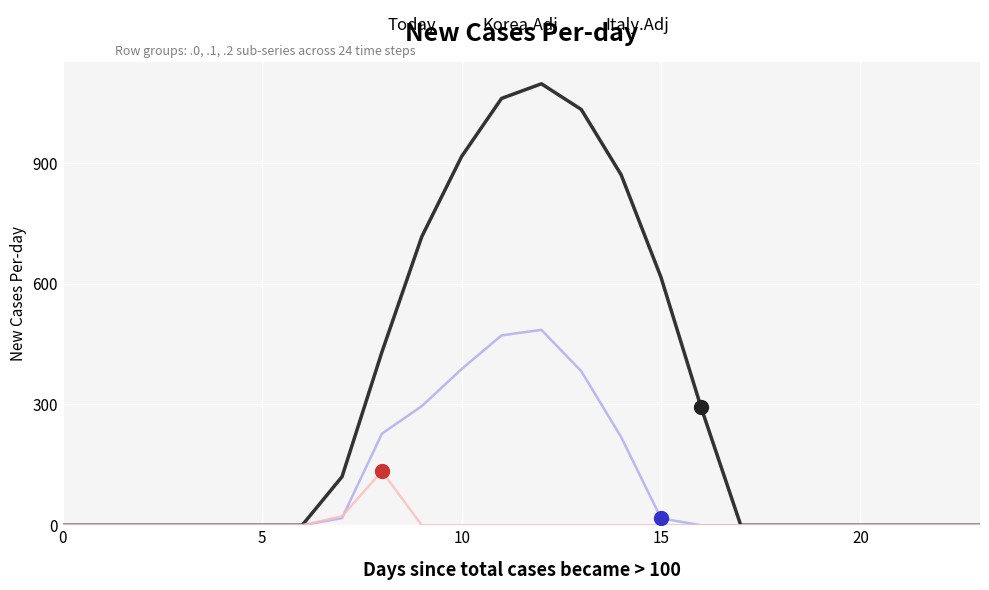

What is the greatest value displayed?

1096.7